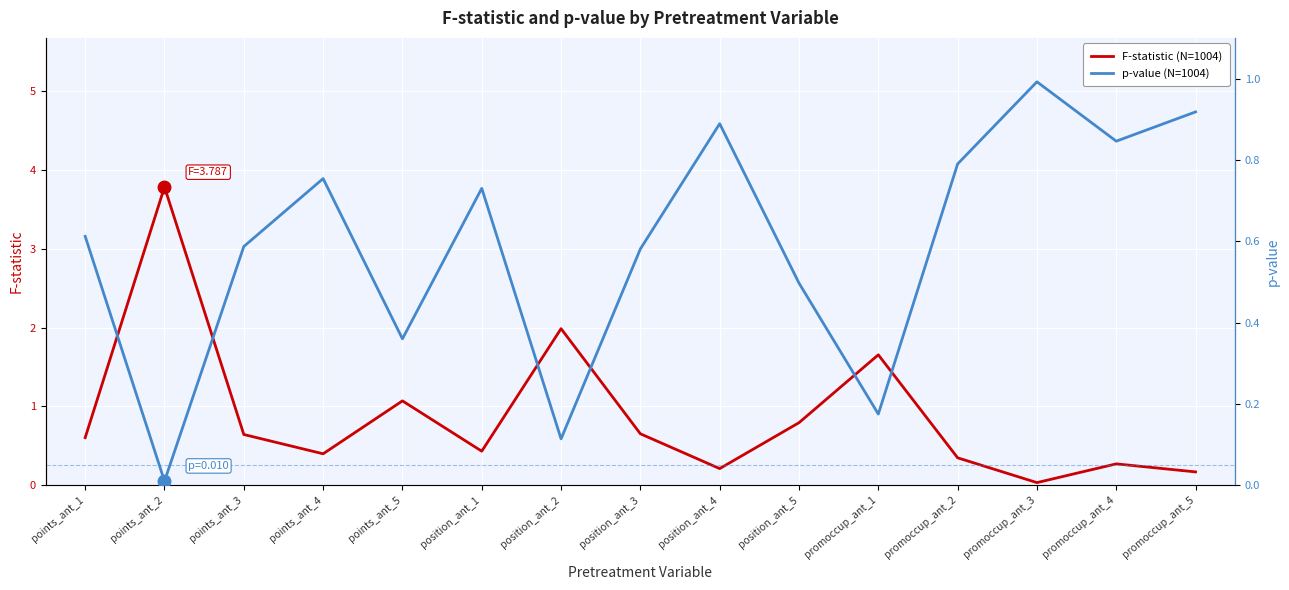

Between which two adjacent categories do p-value and F-statistic first intersect?

points_ant_1 and points_ant_2